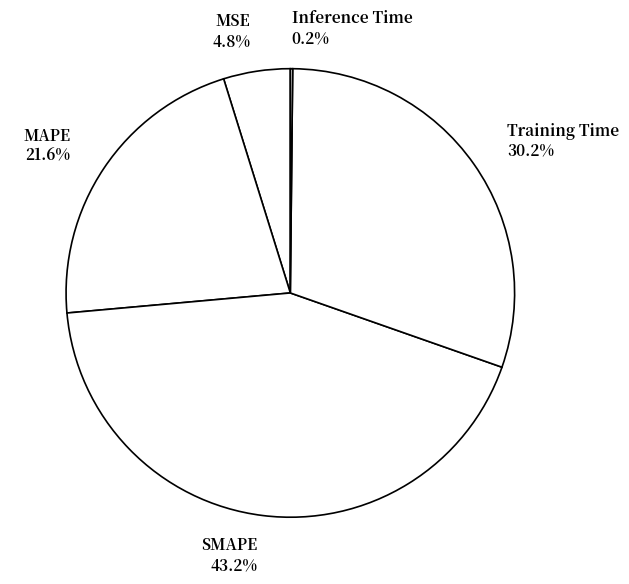

To the nearest percent, what portion does MSE represent?

5%